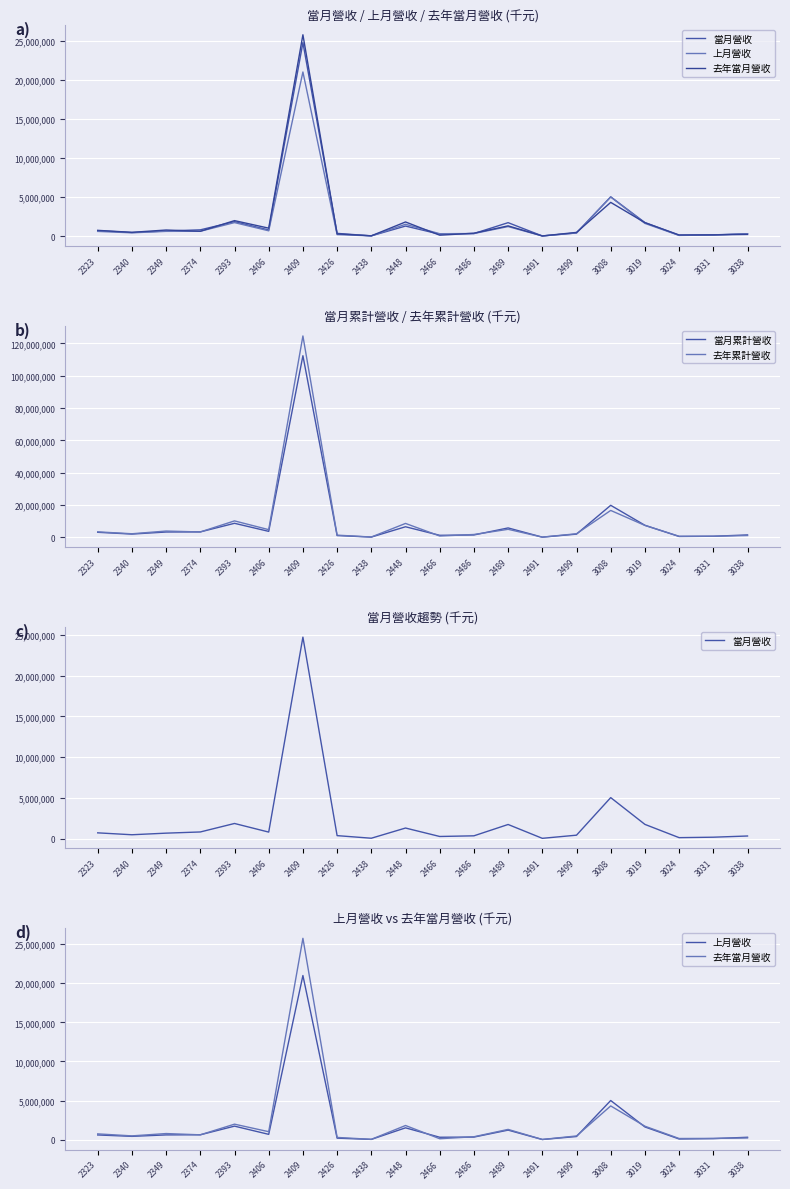

Which has a higher value, 2406 or 2349?

2406